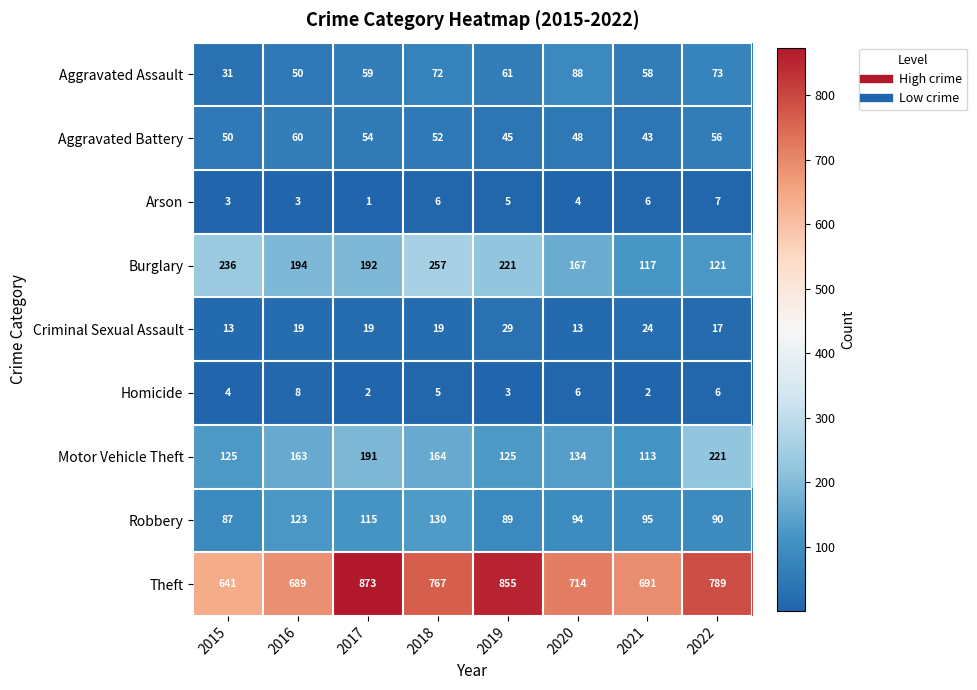

What is the total value across all series at 2019?

1433